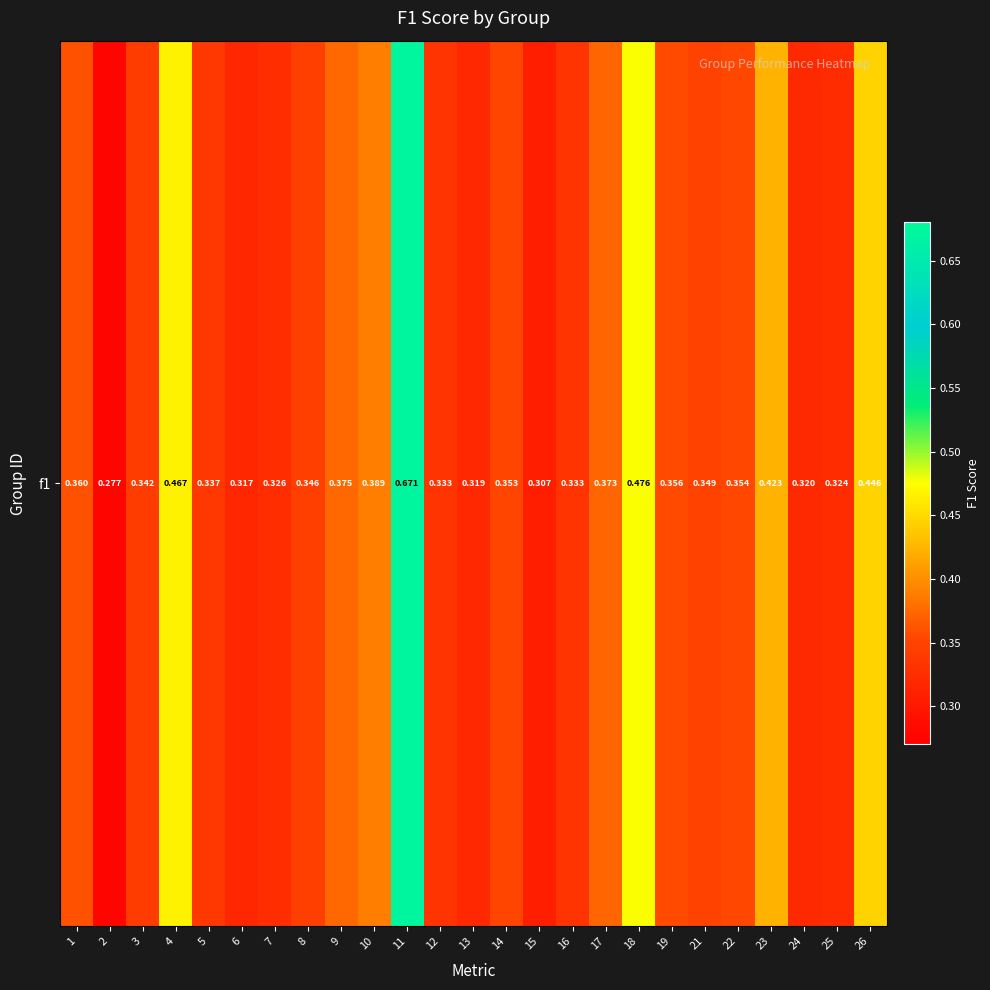

Count the values in the range 0 to 1.

25